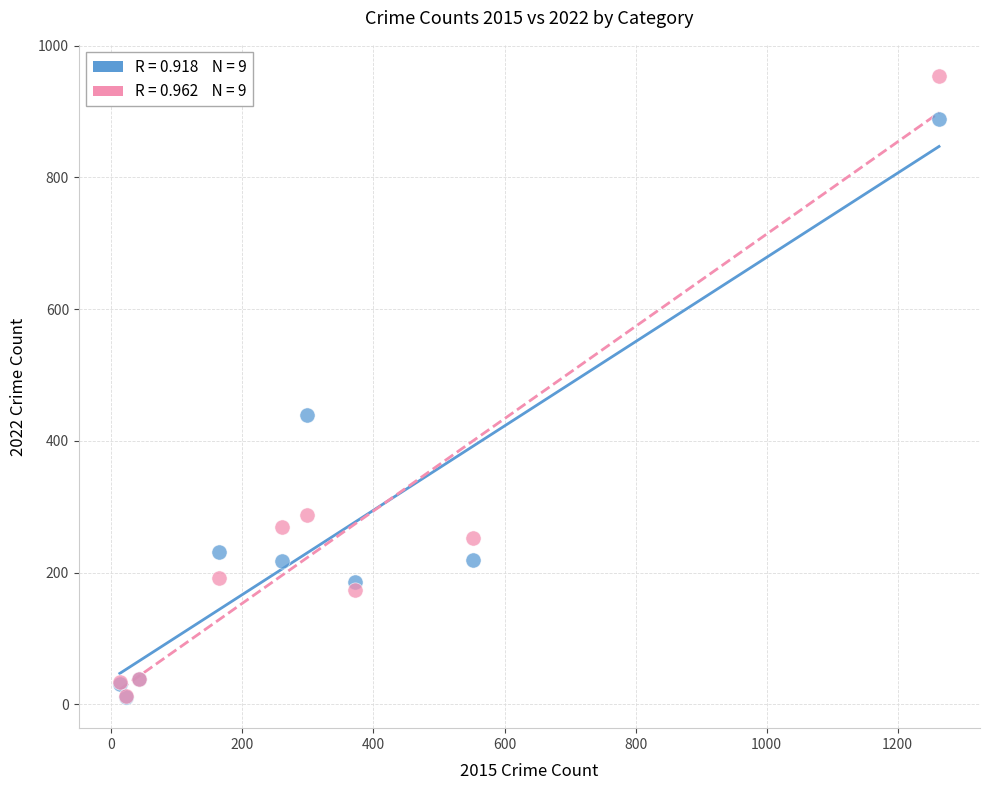

Across all series, what Y value is closest to 482?

439